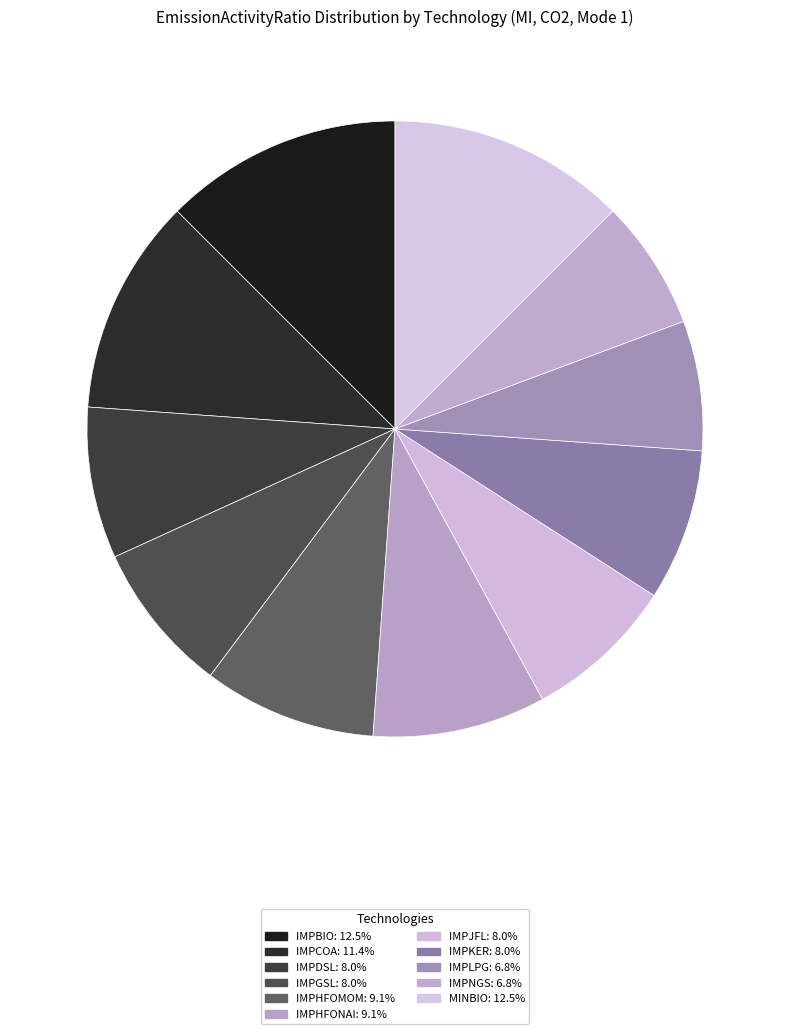

True or false: IMPKER accounts for 8% of the total.

True